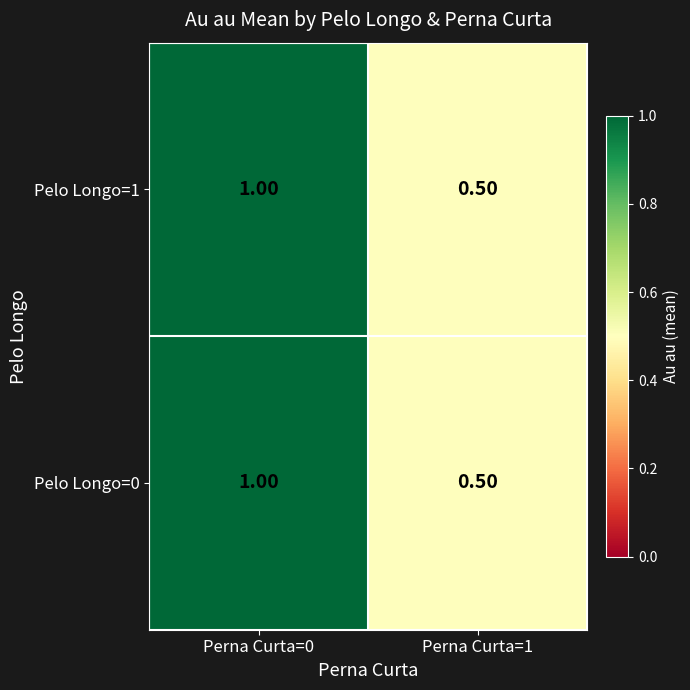

What is the total value across all series at Perna Curta=0?

2.0